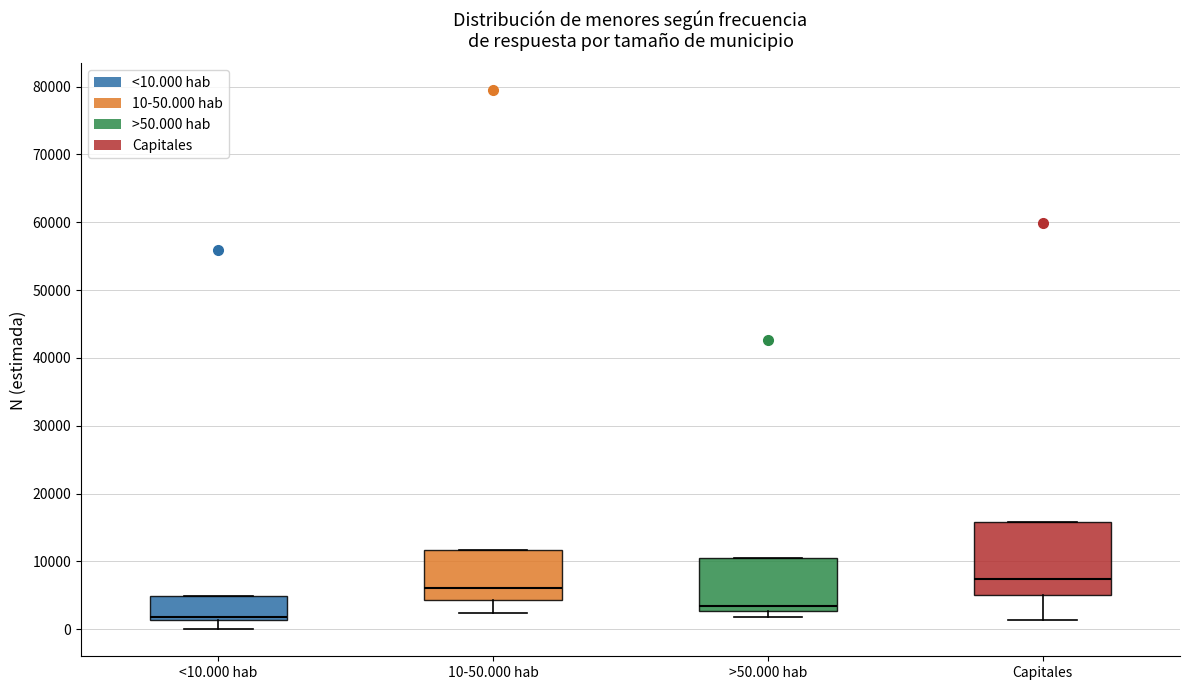

Reading left to right, read every box against the y-axis: the position of its median line, the range the box covers, and the ends of its whiskers. The values are not printed on the chart, so give them approximately, as read against the axis.

<10.000 hab: median 2000, box 1000 to 5000, whiskers 0 to 5000
10-50.000 hab: median 6000, box 4000 to 12000, whiskers 2000 to 12000
>50.000 hab: median 4000, box 3000 to 11000, whiskers 2000 to 11000
Capitales: median 7000, box 5000 to 16000, whiskers 1000 to 16000